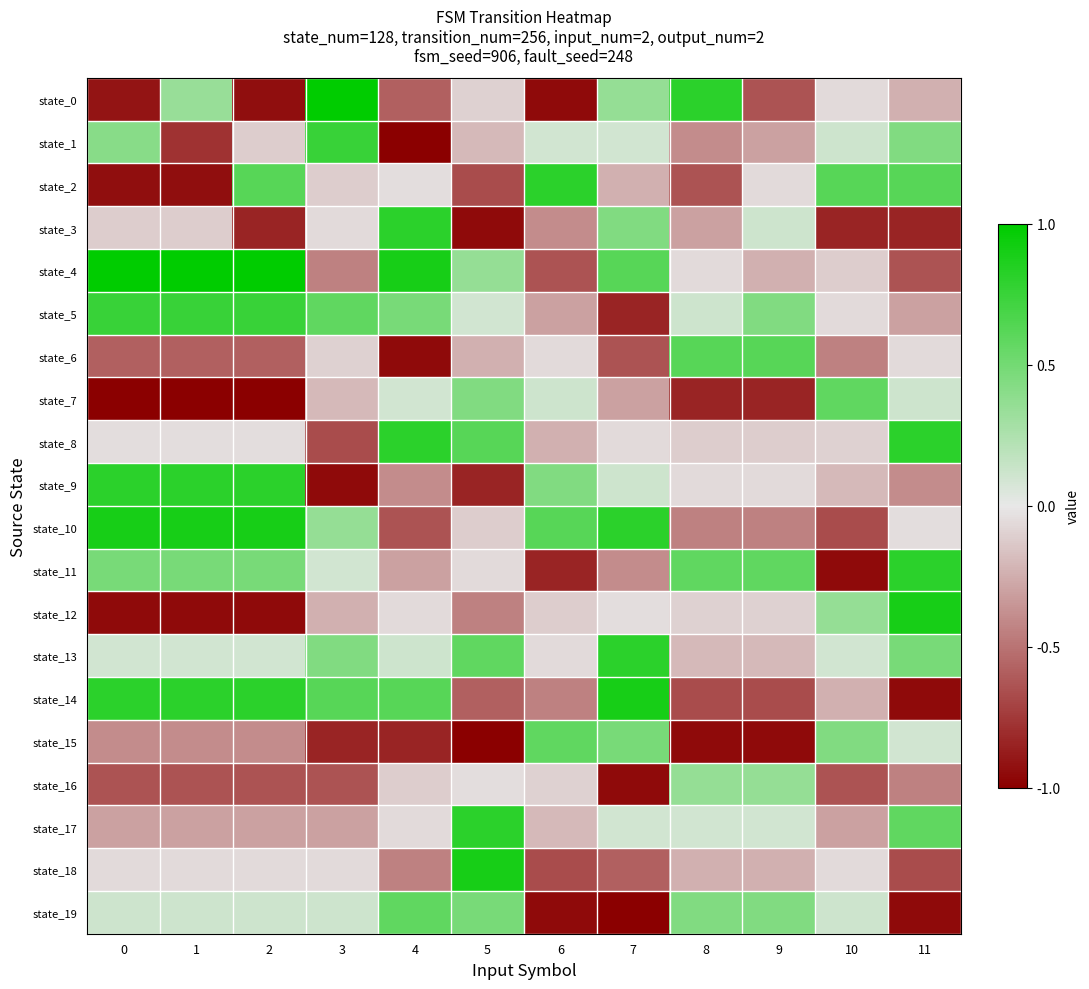

Reading left to right, extract all data points from this chart.

state_0: 0=-0.9	1=0.3	2=-0.9	3=1.0	4=-0.6	5=-0.1	6=-0.9	7=0.4	8=0.8	9=-0.6	10=-0.1	11=-0.2
state_1: 0=0.4	1=-0.8	2=-0.1	3=0.8	4=-1.0	5=-0.2	6=0.1	7=0.1	8=-0.4	9=-0.3	10=0.1	11=0.4
state_2: 0=-0.9	1=-0.9	2=0.6	3=-0.1	4=-0.0	5=-0.7	6=0.8	7=-0.2	8=-0.6	9=-0.1	10=0.6	11=0.6
state_3: 0=-0.1	1=-0.1	2=-0.8	3=-0.1	4=0.8	5=-0.9	6=-0.4	7=0.4	8=-0.3	9=0.1	10=-0.8	11=-0.8
state_4: 0=1.0	1=1.0	2=1.0	3=-0.4	4=0.9	5=0.4	6=-0.6	7=0.6	8=-0.1	9=-0.2	10=-0.1	11=-0.6
state_5: 0=0.8	1=0.8	2=0.8	3=0.6	4=0.5	5=0.1	6=-0.3	7=-0.8	8=0.1	9=0.4	10=-0.1	11=-0.3
state_6: 0=-0.6	1=-0.6	2=-0.6	3=-0.1	4=-0.9	5=-0.2	6=-0.1	7=-0.6	8=0.6	9=0.6	10=-0.4	11=-0.1
state_7: 0=-1.0	1=-1.0	2=-1.0	3=-0.2	4=0.1	5=0.4	6=0.1	7=-0.3	8=-0.8	9=-0.8	10=0.6	11=0.1
state_8: 0=-0.0	1=-0.0	2=-0.0	3=-0.7	4=0.8	5=0.6	6=-0.2	7=-0.1	8=-0.1	9=-0.1	10=-0.1	11=0.8
state_9: 0=0.8	1=0.8	2=0.8	3=-0.9	4=-0.4	5=-0.8	6=0.4	7=0.1	8=-0.1	9=-0.1	10=-0.2	11=-0.4
state_10: 0=0.9	1=0.9	2=0.9	3=0.4	4=-0.6	5=-0.1	6=0.6	7=0.8	8=-0.4	9=-0.4	10=-0.7	11=-0.0
state_11: 0=0.5	1=0.5	2=0.5	3=0.1	4=-0.3	5=-0.1	6=-0.8	7=-0.4	8=0.6	9=0.6	10=-0.9	11=0.8
state_12: 0=-0.9	1=-0.9	2=-0.9	3=-0.2	4=-0.1	5=-0.4	6=-0.1	7=-0.0	8=-0.1	9=-0.1	10=0.4	11=0.9
state_13: 0=0.1	1=0.1	2=0.1	3=0.4	4=0.1	5=0.6	6=-0.1	7=0.8	8=-0.2	9=-0.2	10=0.1	11=0.5
state_14: 0=0.8	1=0.8	2=0.8	3=0.6	4=0.6	5=-0.6	6=-0.4	7=0.9	8=-0.7	9=-0.7	10=-0.2	11=-0.9
state_15: 0=-0.4	1=-0.4	2=-0.4	3=-0.8	4=-0.8	5=-1.0	6=0.6	7=0.5	8=-0.9	9=-0.9	10=0.4	11=0.1
state_16: 0=-0.6	1=-0.6	2=-0.6	3=-0.6	4=-0.1	5=-0.0	6=-0.1	7=-0.9	8=0.4	9=0.4	10=-0.6	11=-0.4
state_17: 0=-0.3	1=-0.3	2=-0.3	3=-0.3	4=-0.1	5=0.8	6=-0.2	7=0.1	8=0.1	9=0.1	10=-0.3	11=0.6
state_18: 0=-0.1	1=-0.1	2=-0.1	3=-0.1	4=-0.4	5=0.9	6=-0.7	7=-0.6	8=-0.2	9=-0.2	10=-0.1	11=-0.7
state_19: 0=0.1	1=0.1	2=0.1	3=0.1	4=0.6	5=0.5	6=-0.9	7=-1.0	8=0.4	9=0.4	10=0.1	11=-0.9